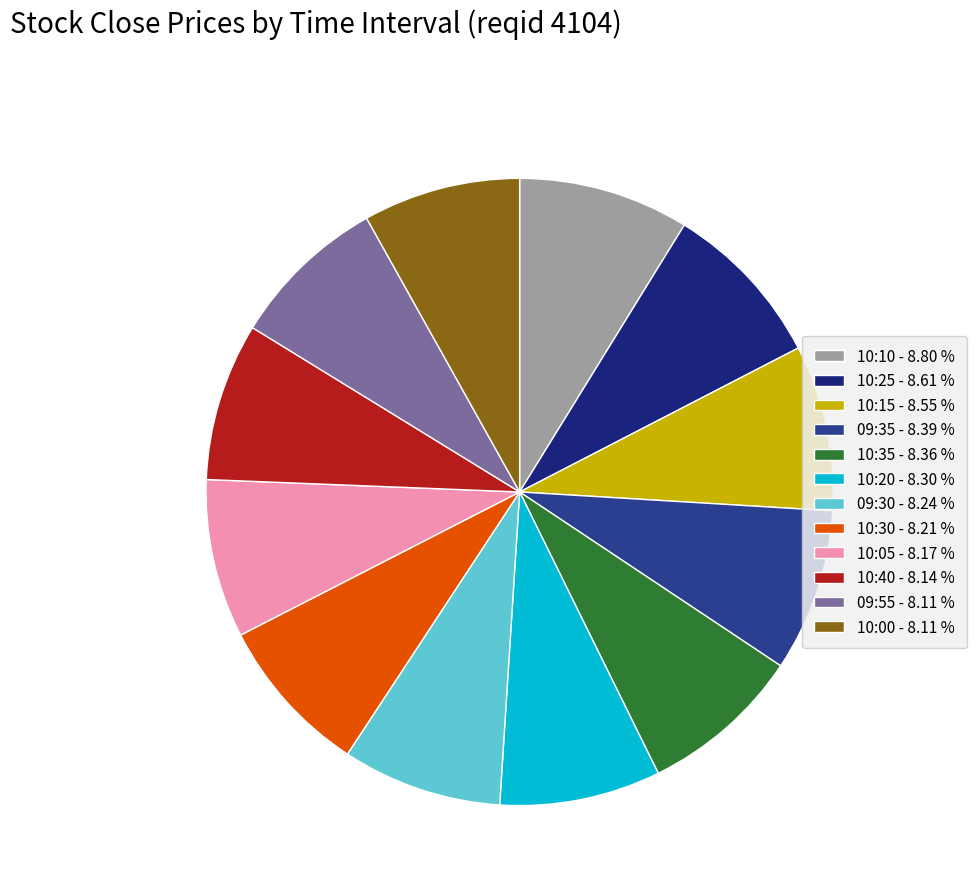

Is there a majority slice in this chart?

No